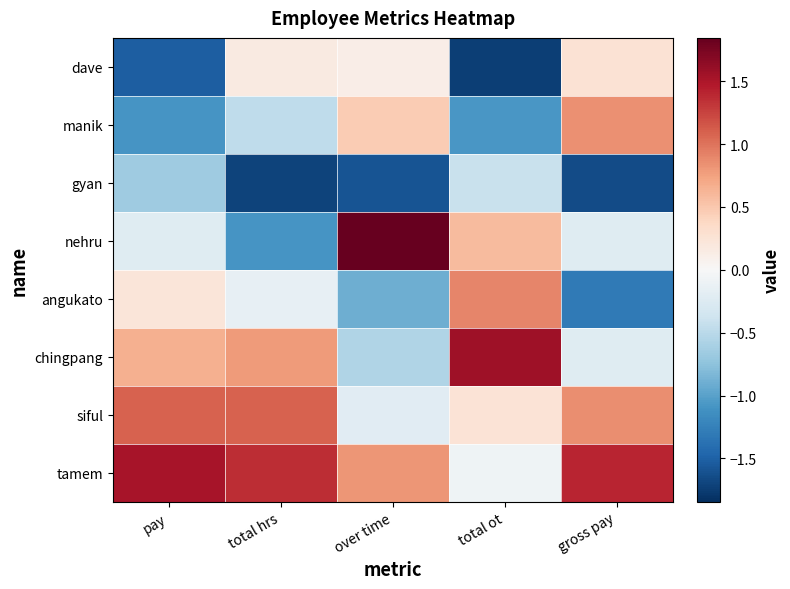

Which series has the largest total across all categories?

tamem